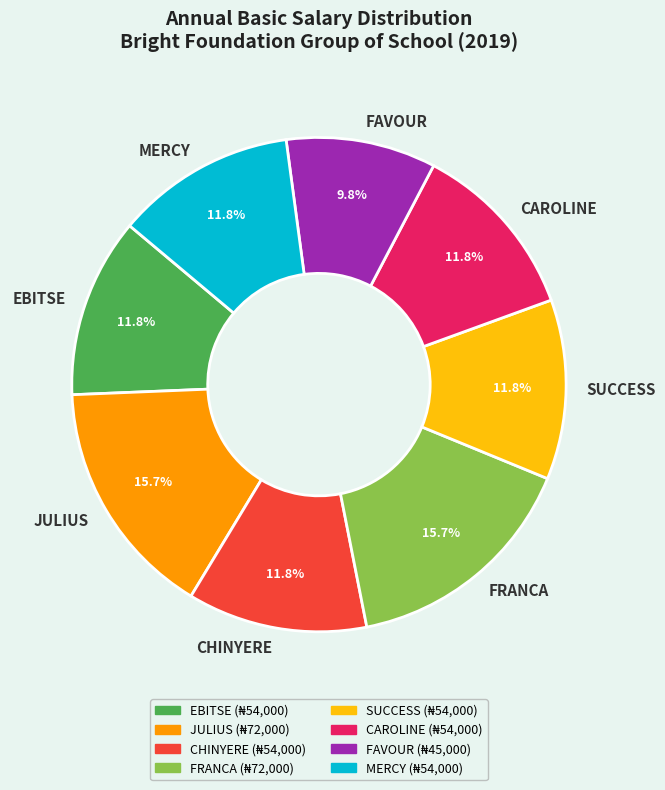

How much of the chart is everything except EBITSE?

88.2%